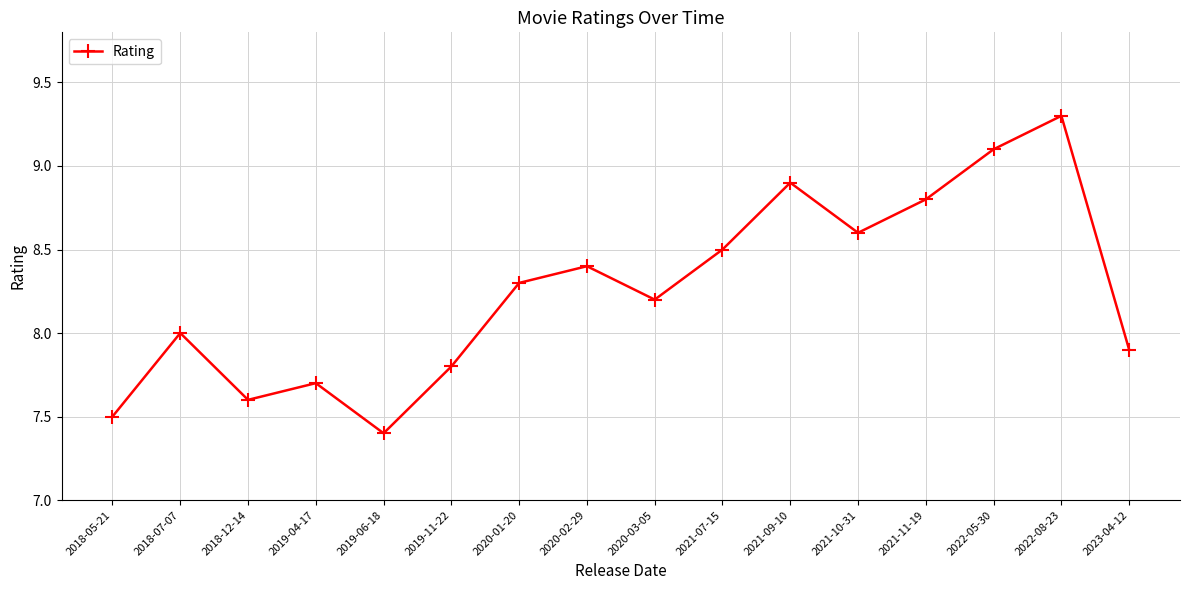

The chart shows a value of 9.1 at 2022-05-30. True or false?

True